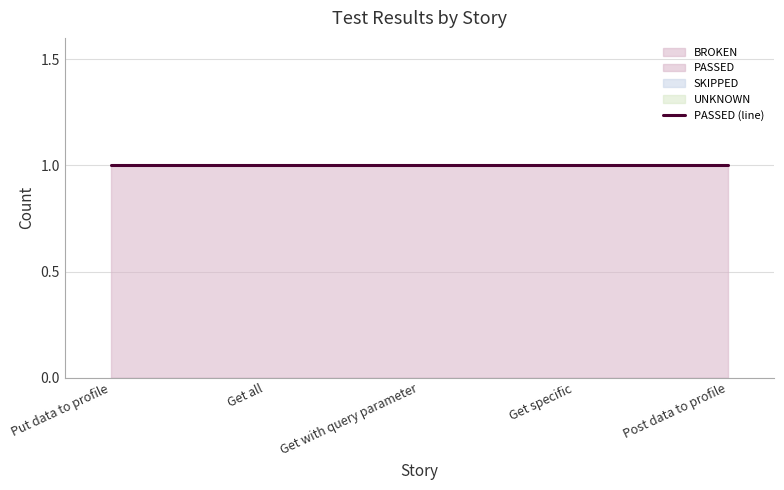

Rank the series at Get all from highest to lowest value.

PASSED, BROKEN, SKIPPED, UNKNOWN